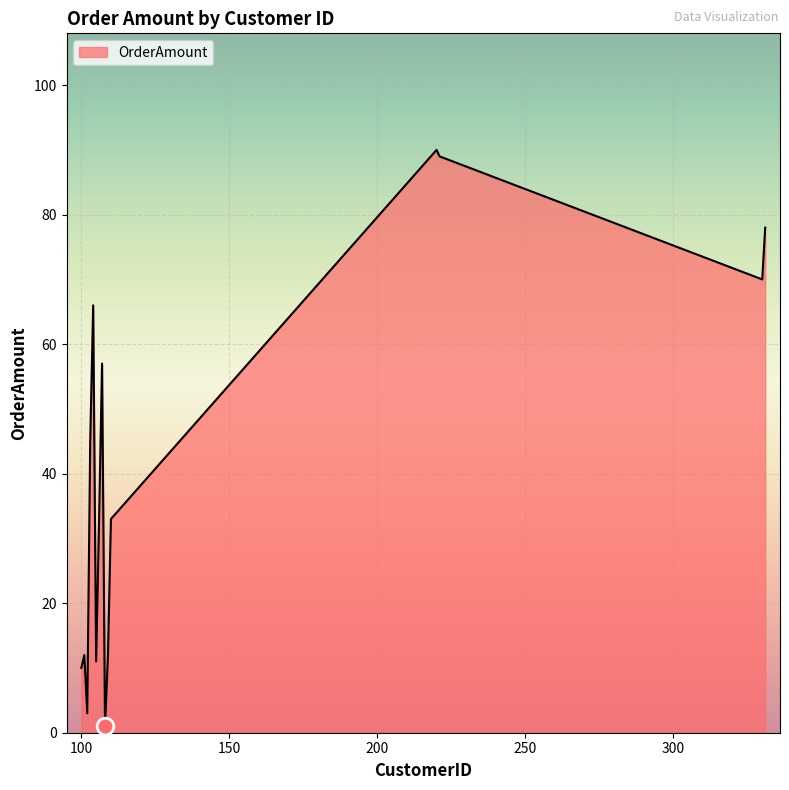

How many interior local peaks (higher than both neighbors) does the data have?

4